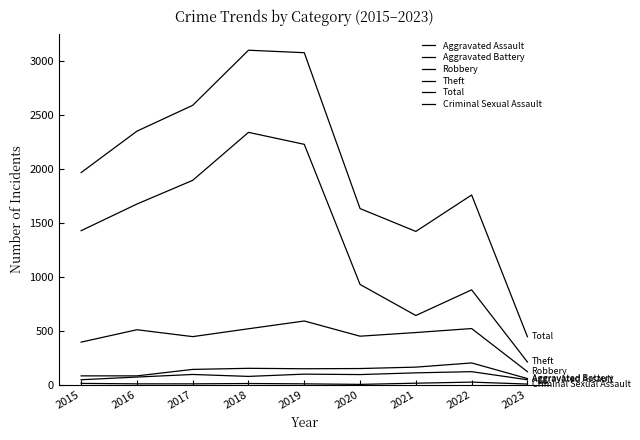

True or false: Aggravated Assault and Robbery intersect in this chart.

False